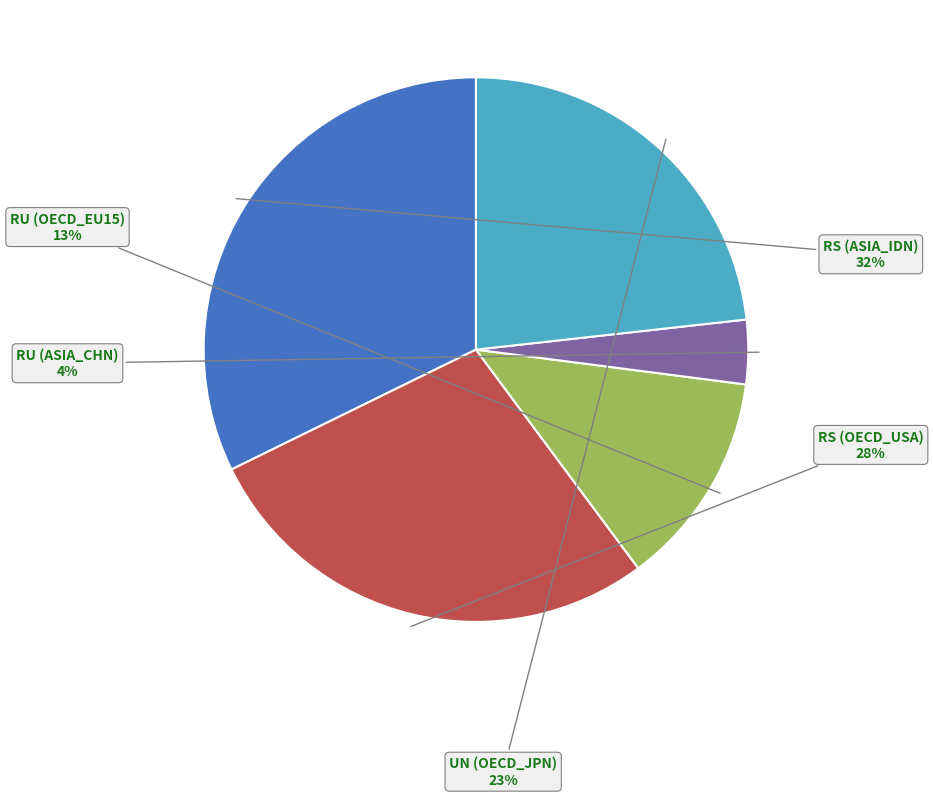

How many slices are in this pie chart?

5